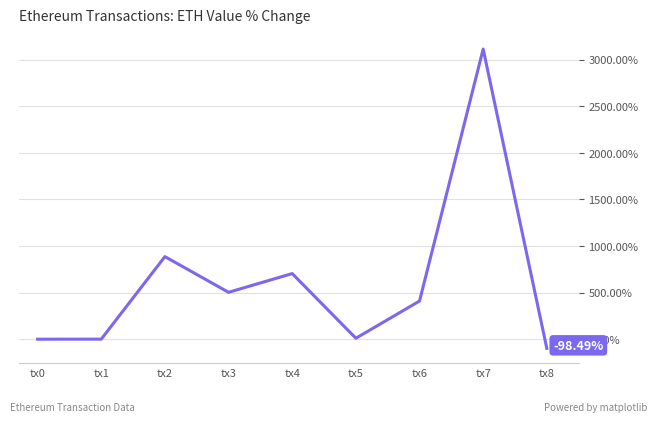

What is the difference between the second highest and second lowest values?

886.3